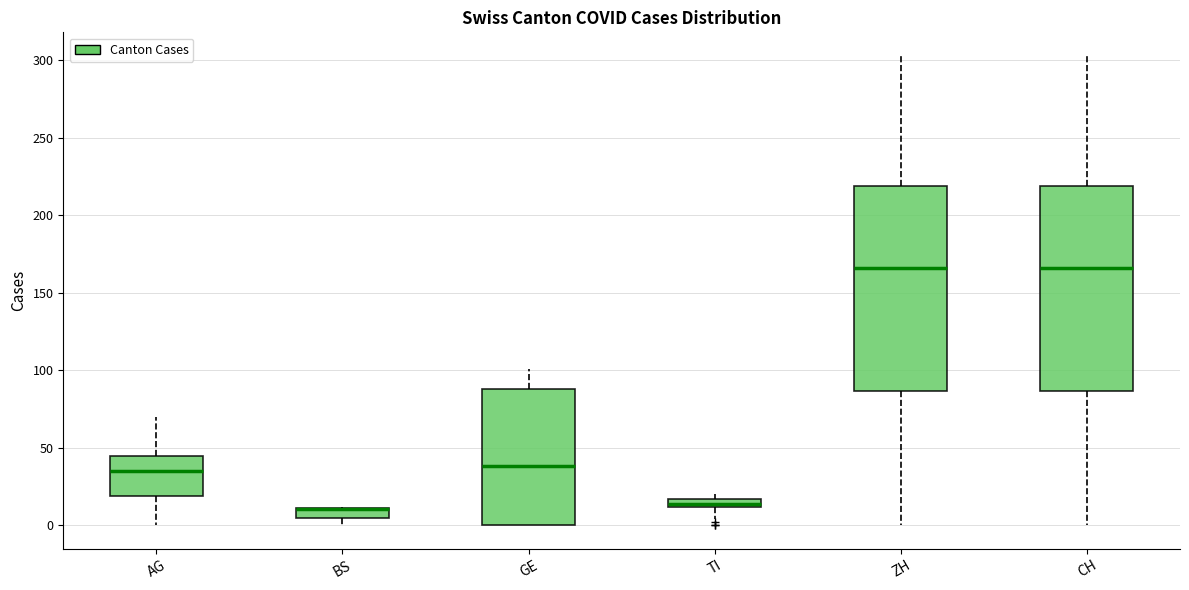

Where is the upper edge of the box for BS on the y-axis? The values are not printed on the chart, so give them approximately, as read against the axis.

10